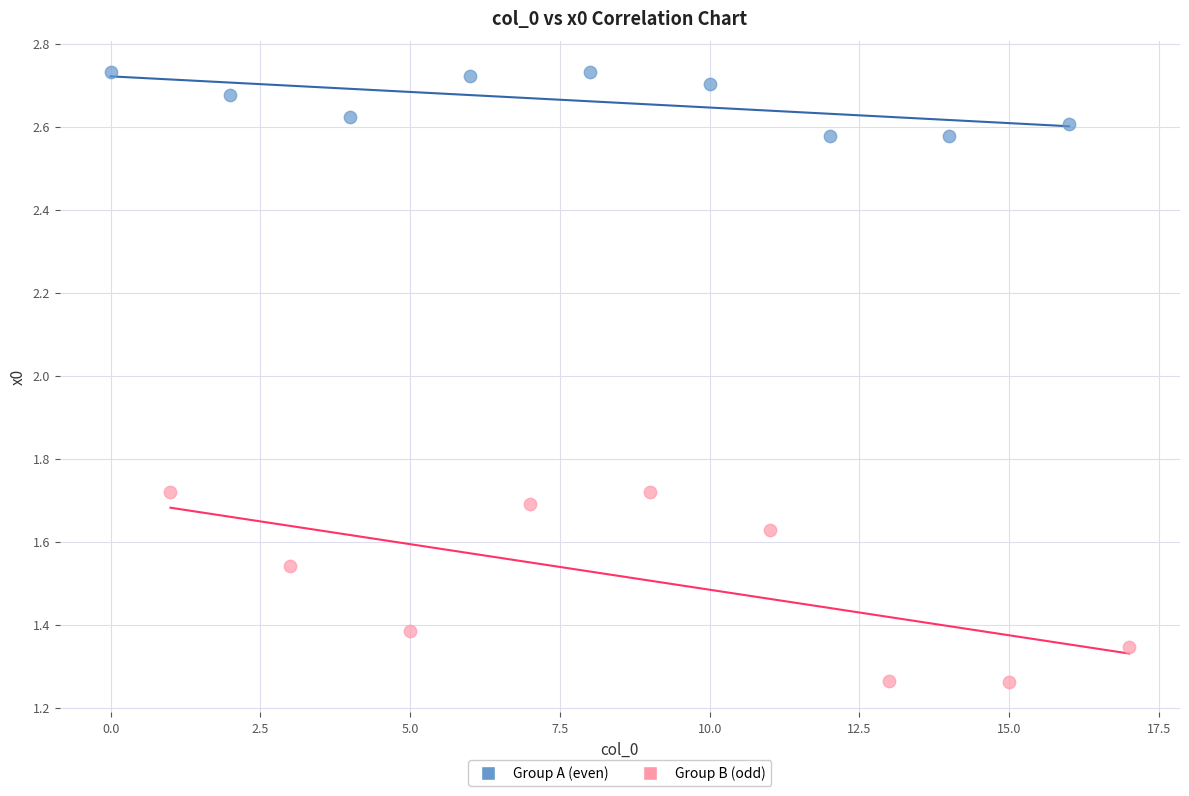

What are all the series names shown in the legend?

Group A (even), Group B (odd)